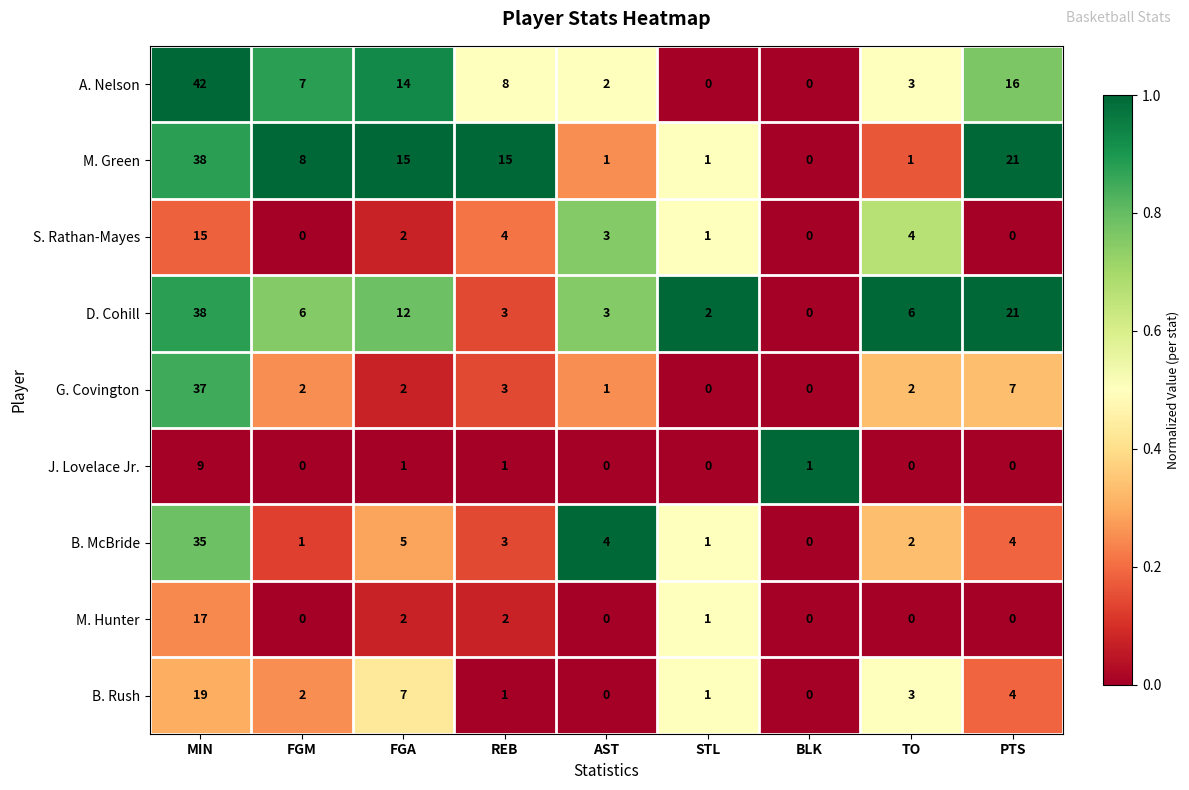

Which series has the widest spread of values?

A. Nelson